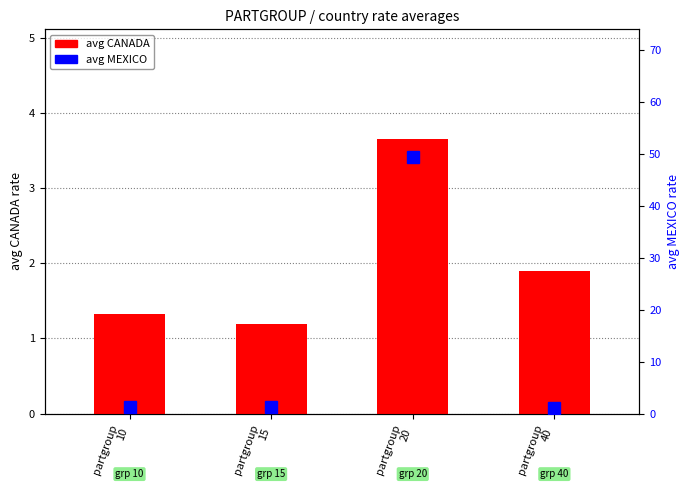

How many bars are there in each group?

2